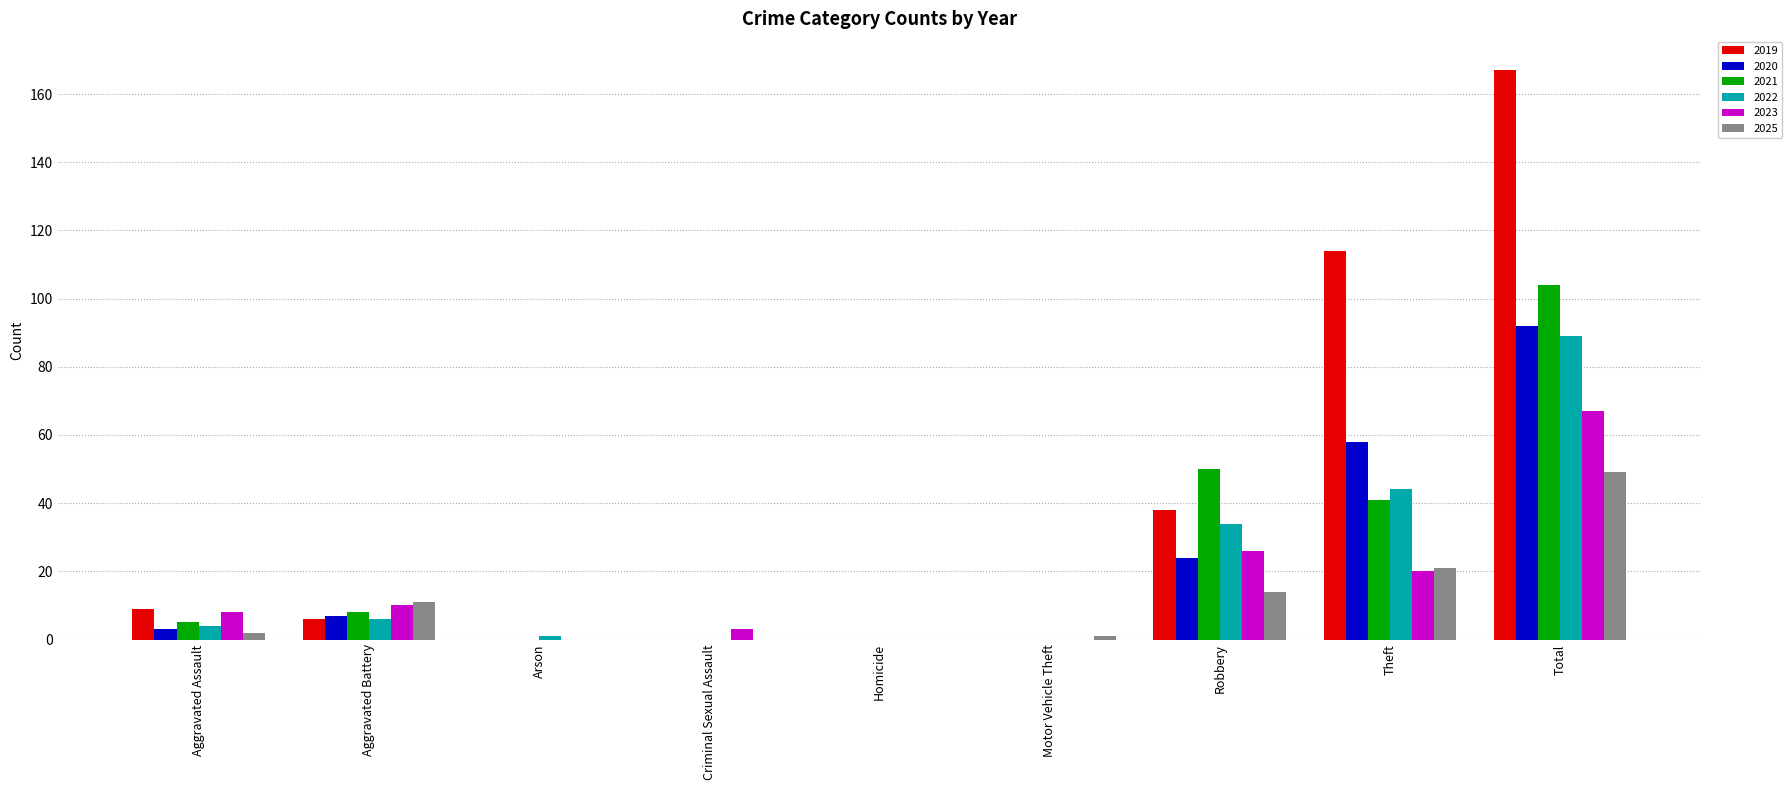

Between Homicide and Robbery, which series saw the biggest shift?

2021